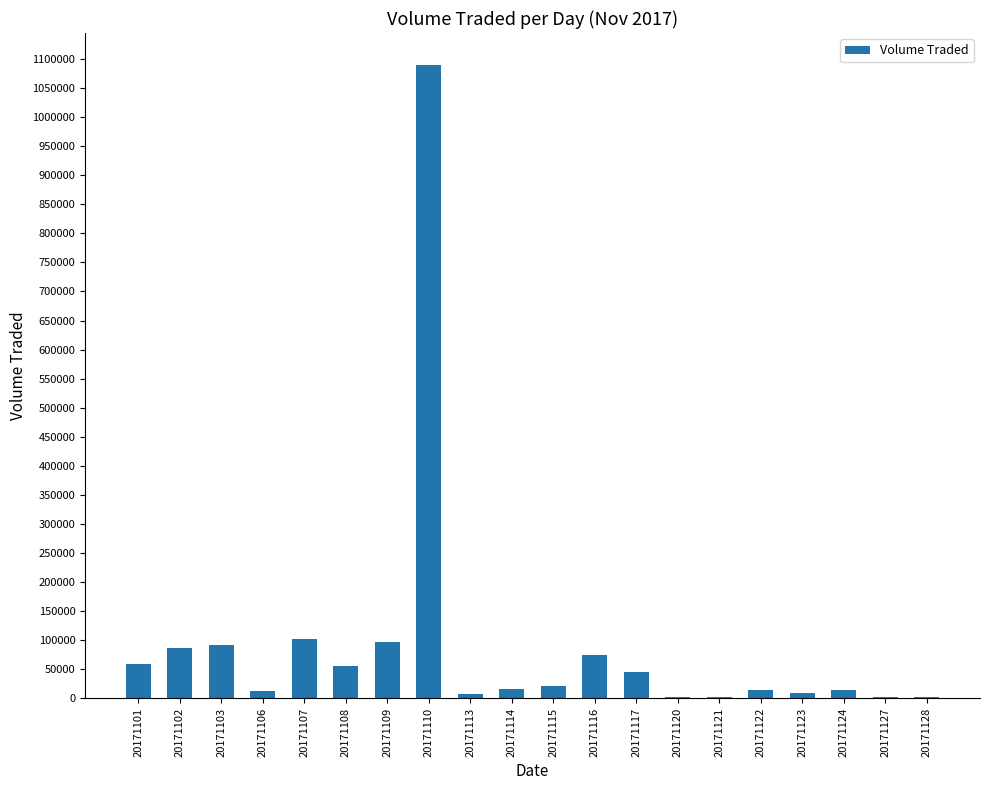

True or false: the data shows 21200 at 20171115.

True